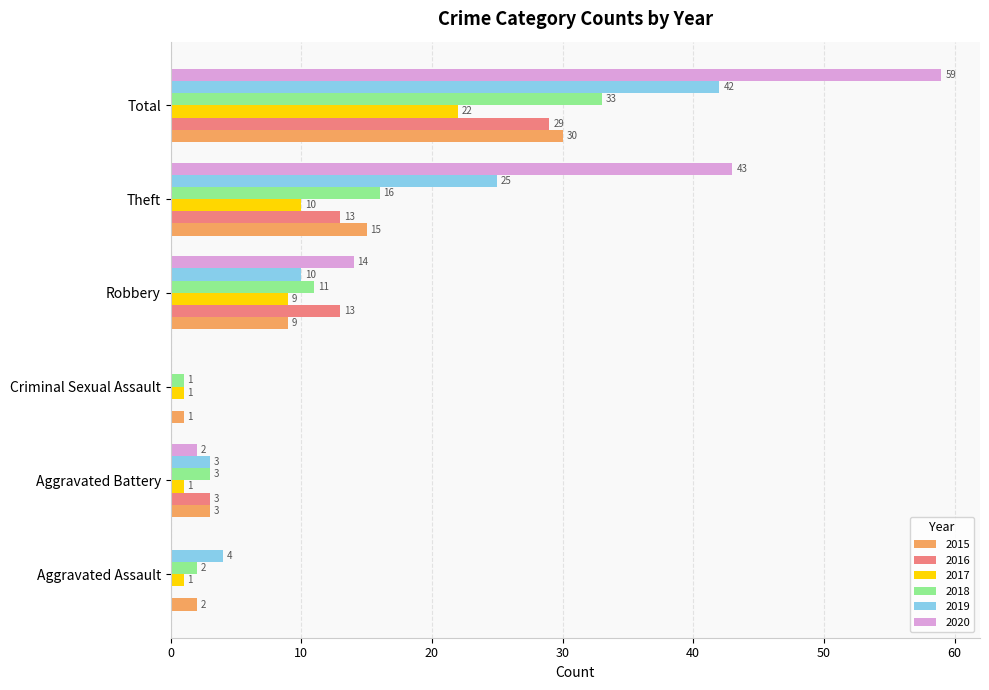

What is the maximum value for 2017?

22